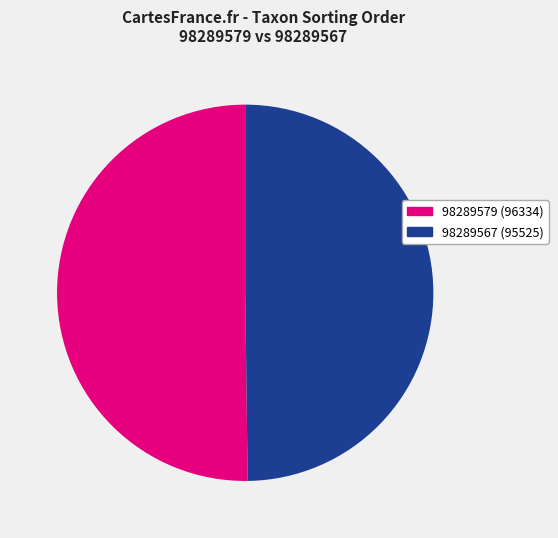

Is the sum of 98289567 and 98289579 greater than half?

Yes